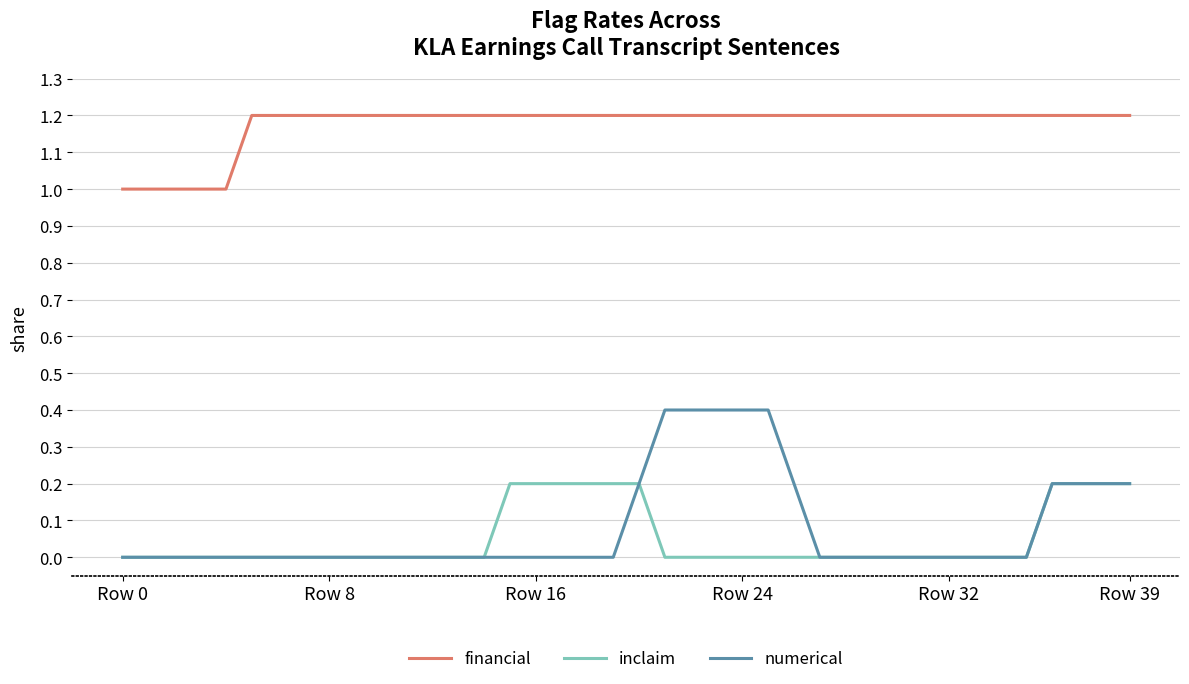

Rank the series by their maximum value, from highest to lowest.

financial, numerical, inclaim